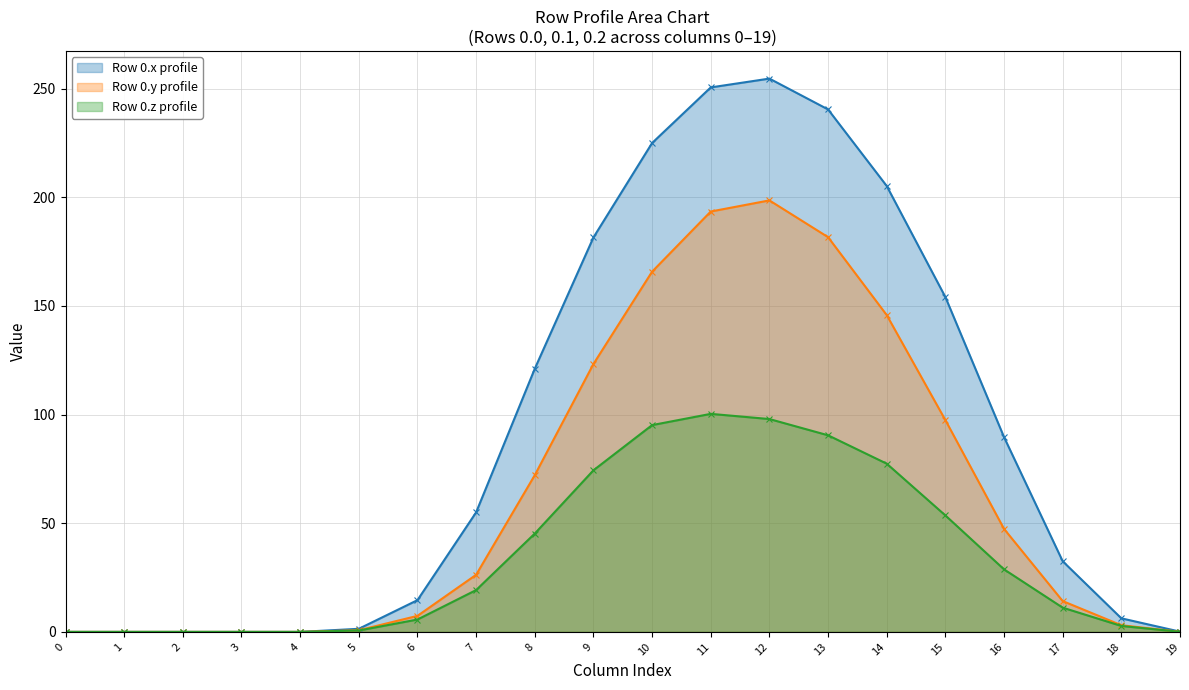

Which series has the largest total across all categories?

Row 0.x profile